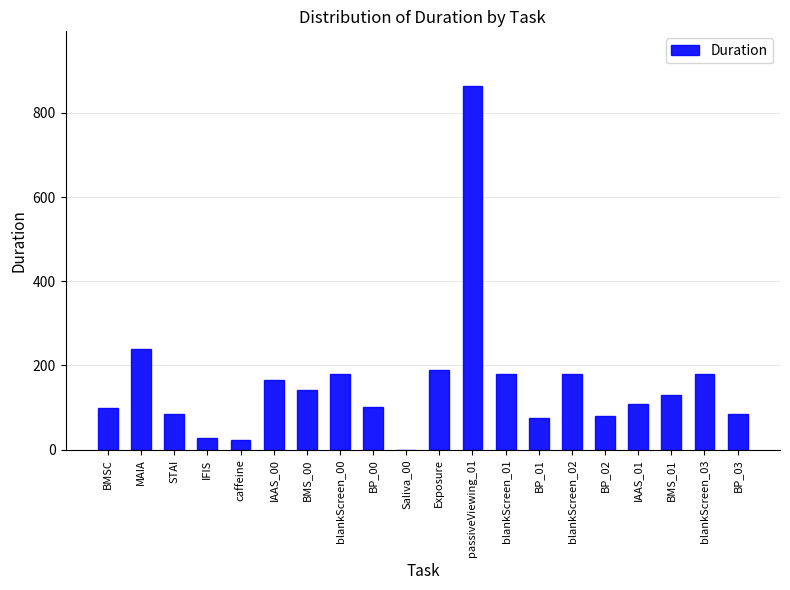

Read the value at IFIS, to the nearest 50.

50